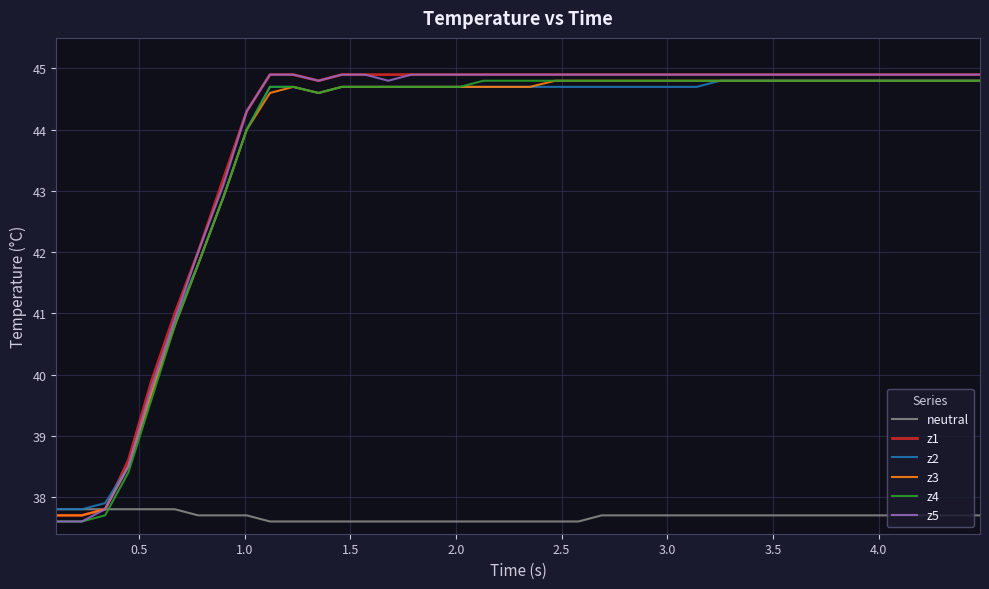

What is the lowest value of the z1 series?

37.7